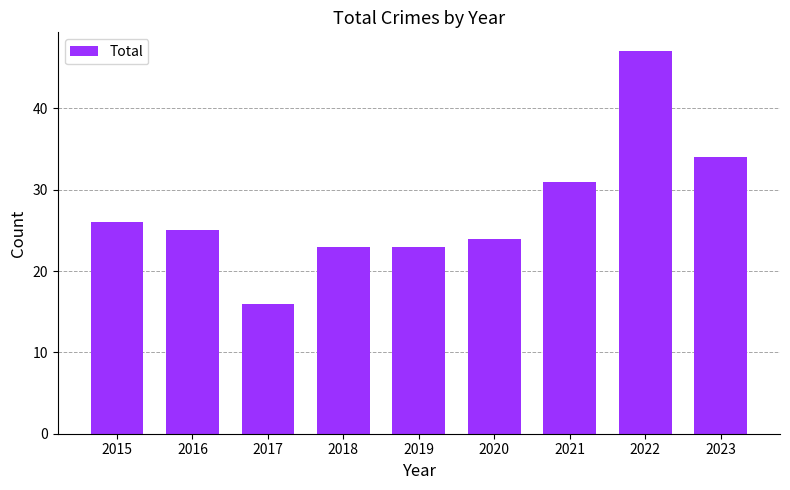

Which has a higher value, 2021 or 2017?

2021